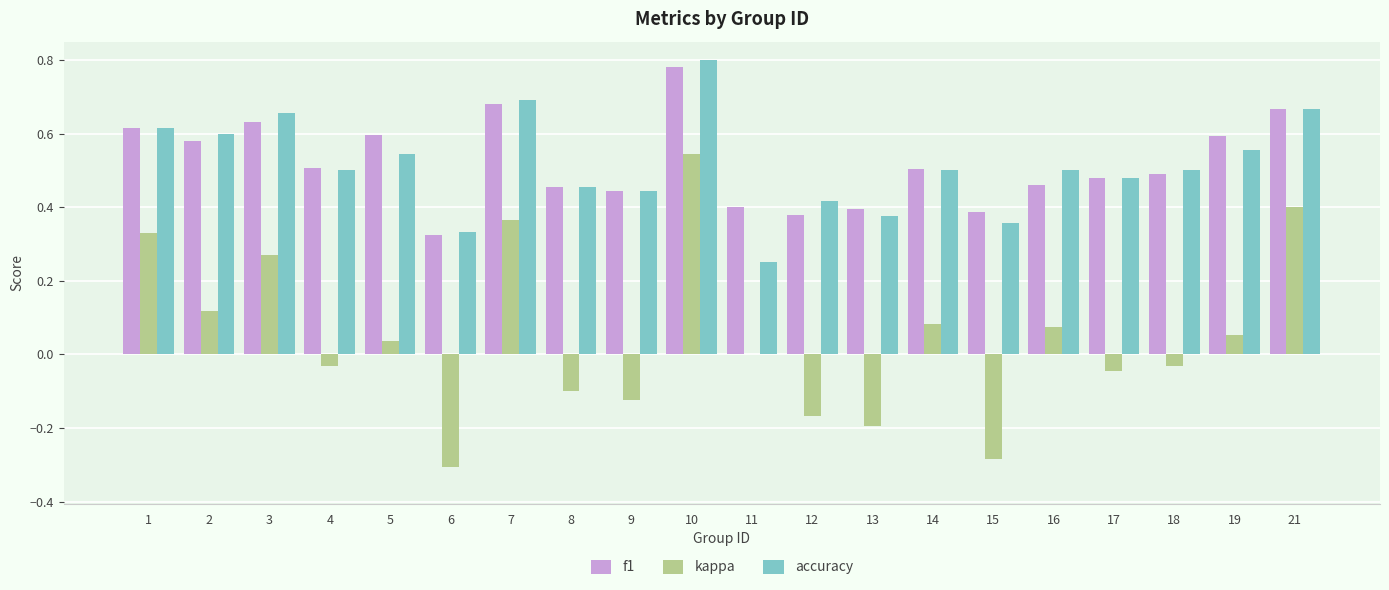

Between 5 and 13, which series saw the biggest shift?

kappa